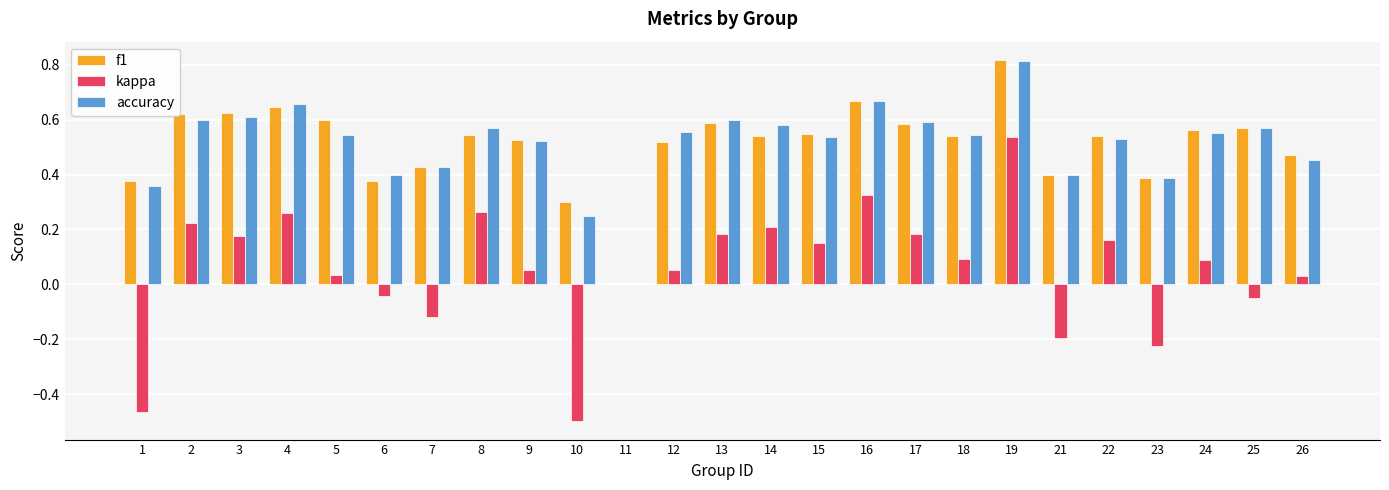

Which series changed the most between 11 and 16?

f1